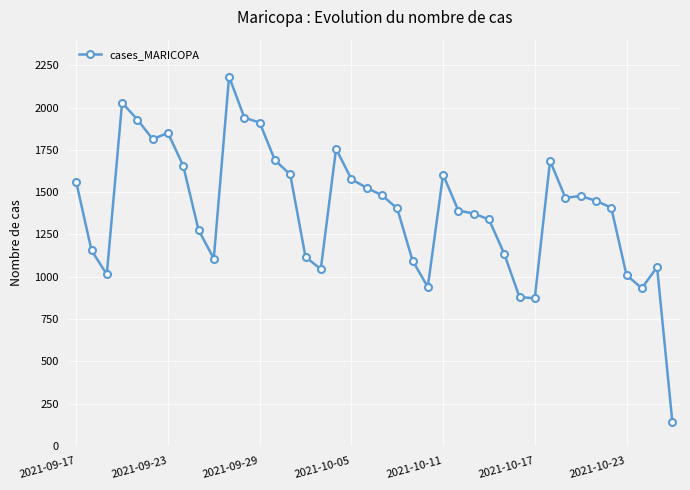

What is the difference between the maximum and minimum values?

2044